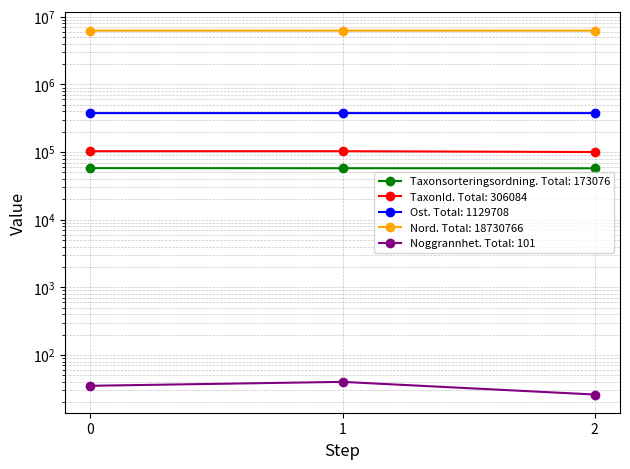

List the series in order of their peak value, lowest first.

Noggrannhet, Taxonsorteringsordning, TaxonId, Ost, Nord